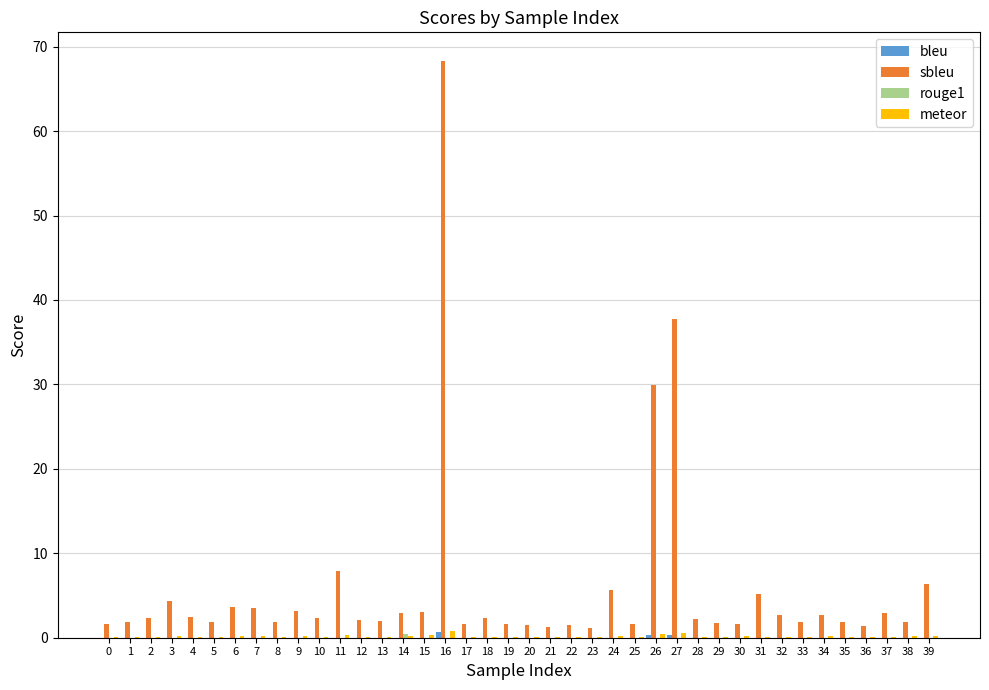

At which category is the sum across all series the highest?

16